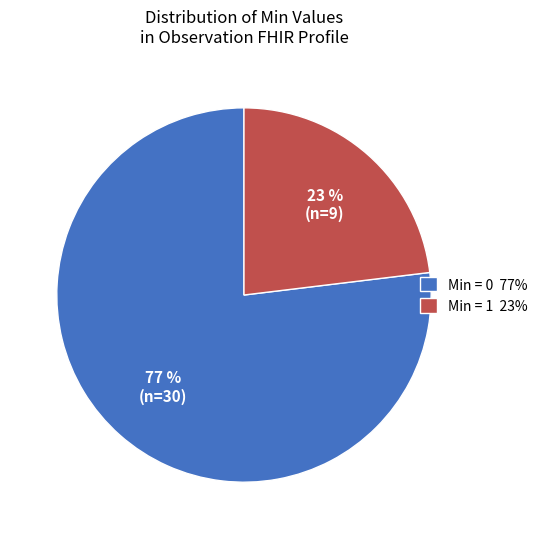

To the nearest percent, what is the average slice percentage?

50%